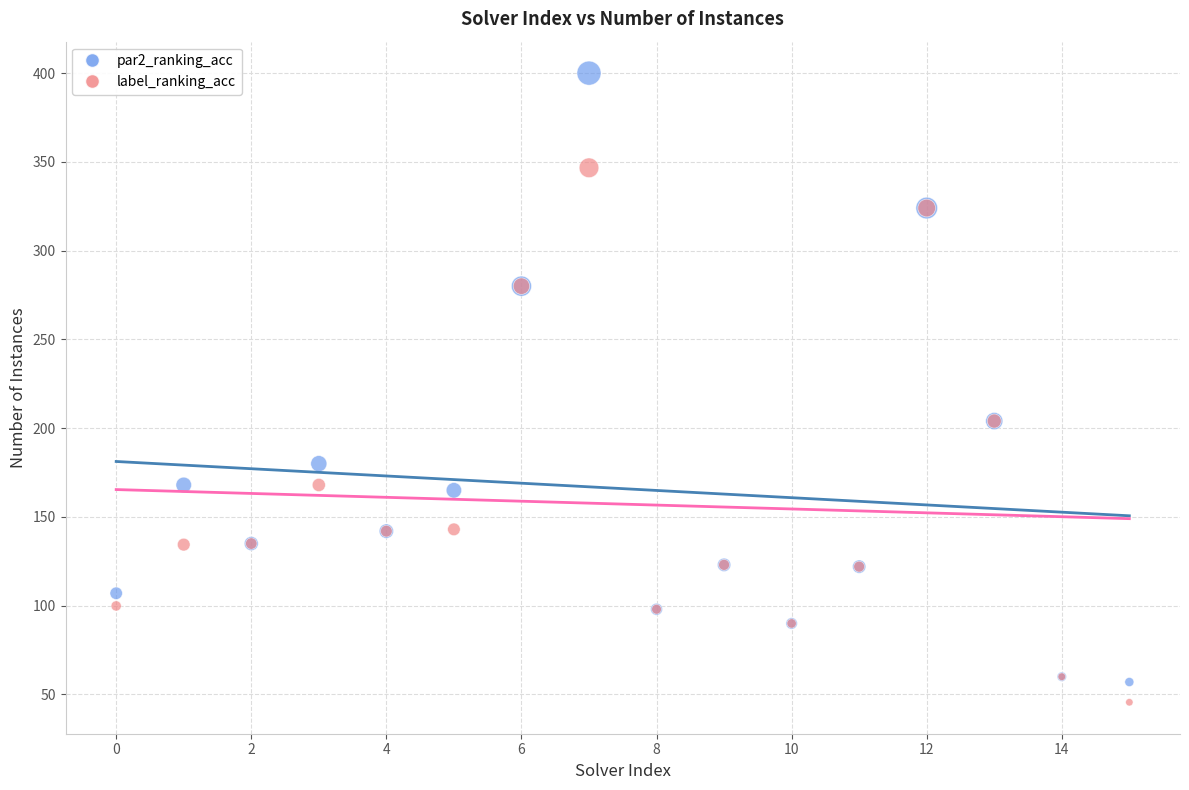

Which series reaches the maximum Y coordinate?

par2_ranking_acc